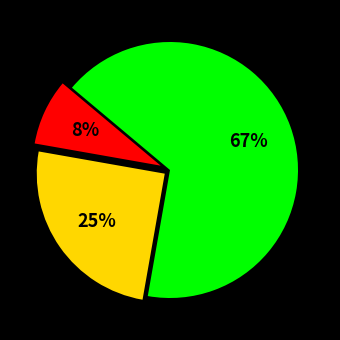

To the nearest percent, what is the average slice percentage?

33%